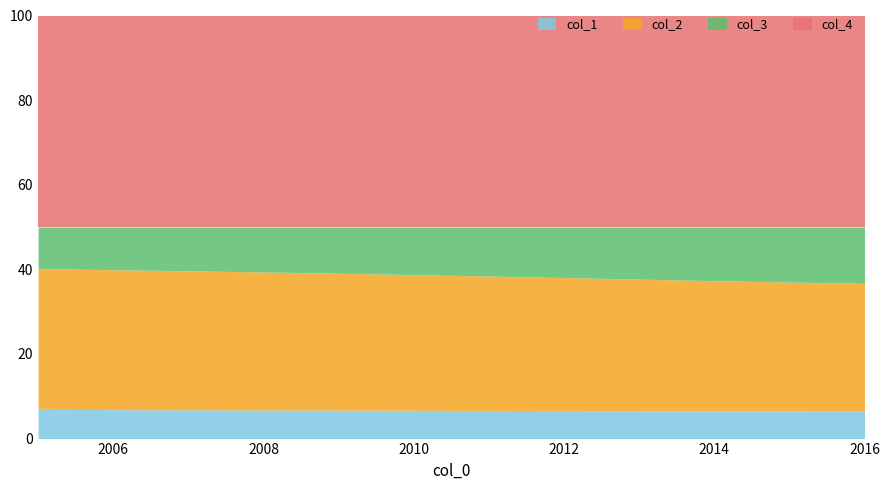

Which series has the largest total across all categories?

col_4